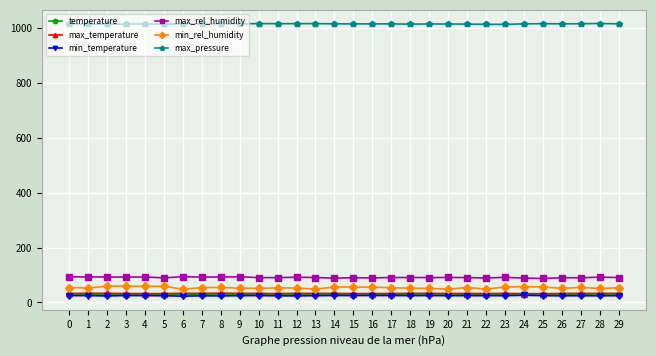

What is the lowest value of the temperature series?

28.1